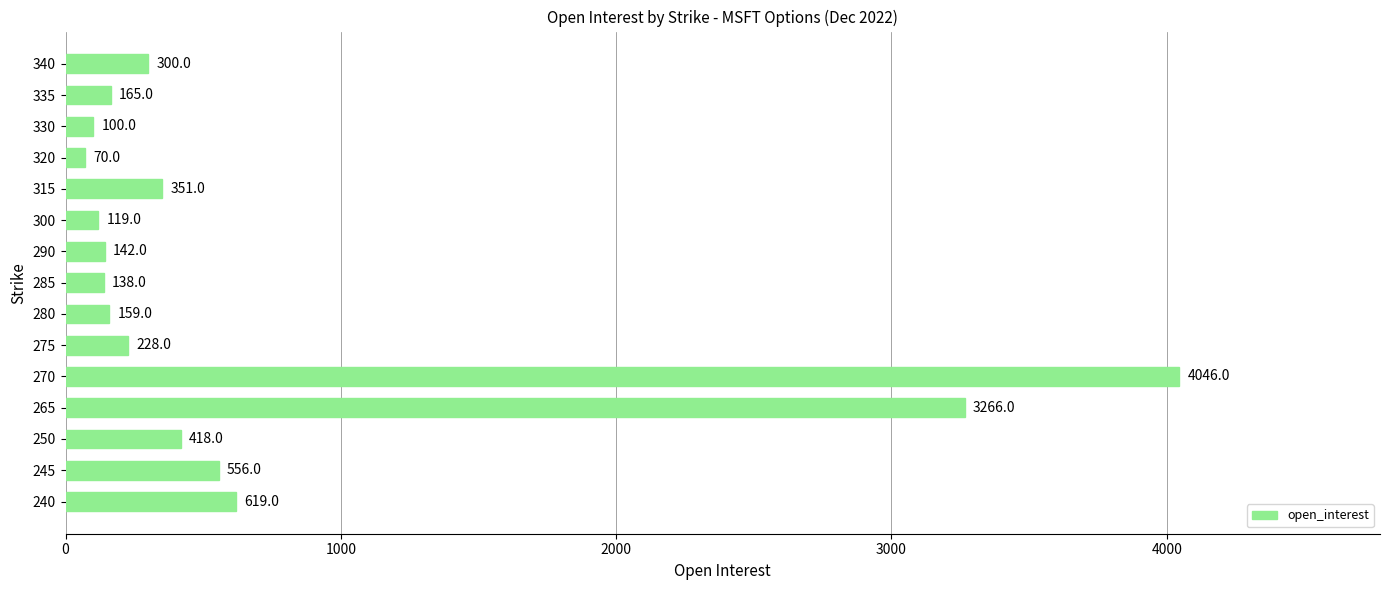

List the labels in order of value, smallest first.

320, 330, 300, 285, 290, 280, 335, 275, 340, 315, 250, 245, 240, 265, 270